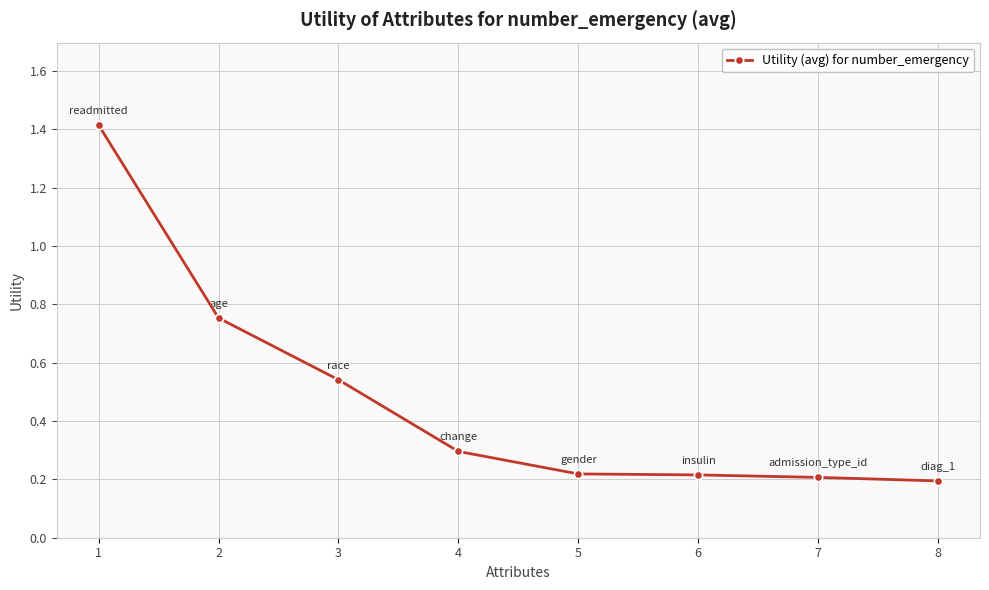

What is the maximum value shown in the chart?

1.4